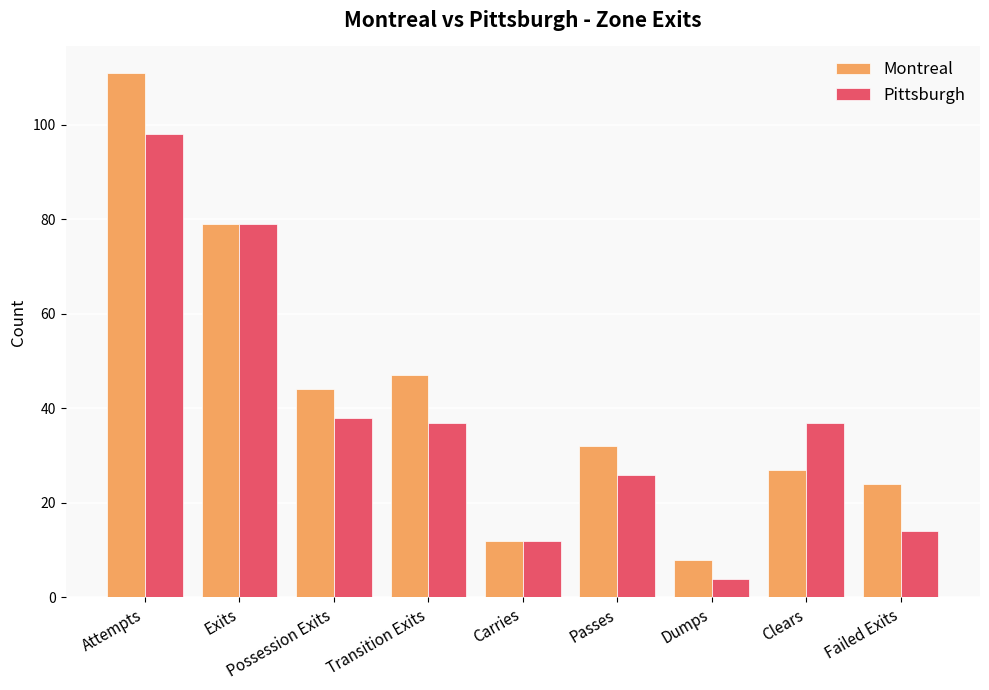

The Pittsburgh series shows 4 at Dumps. True or false?

True